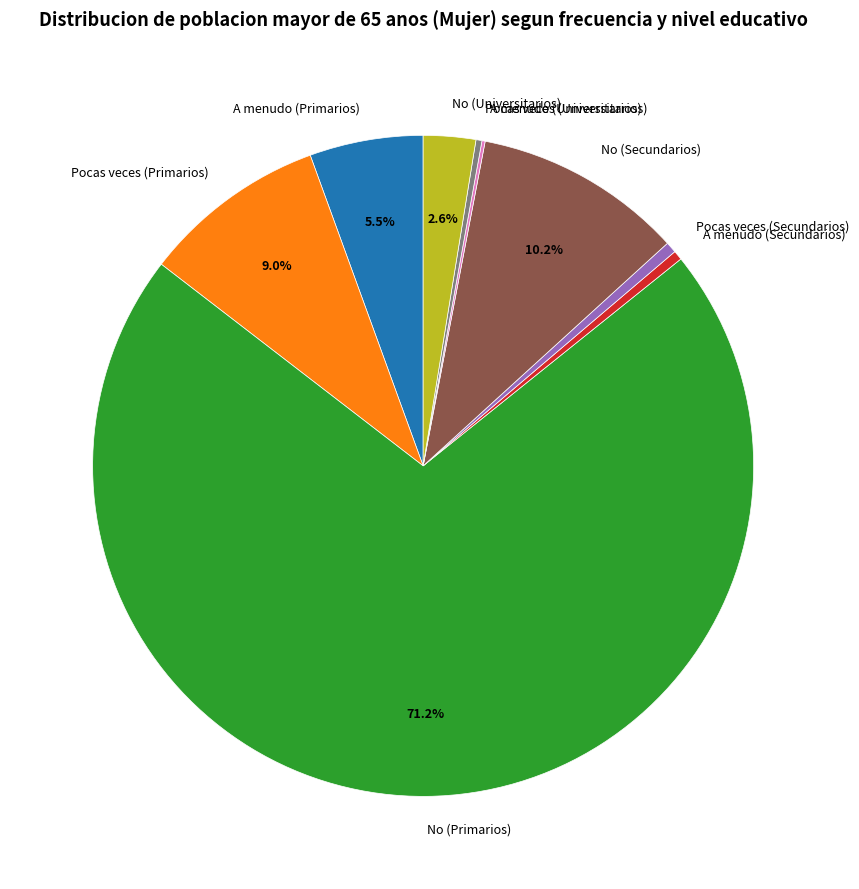

Combined, do Pocas veces (Secundarios) and No (Universitarios) account for over 50%?

No